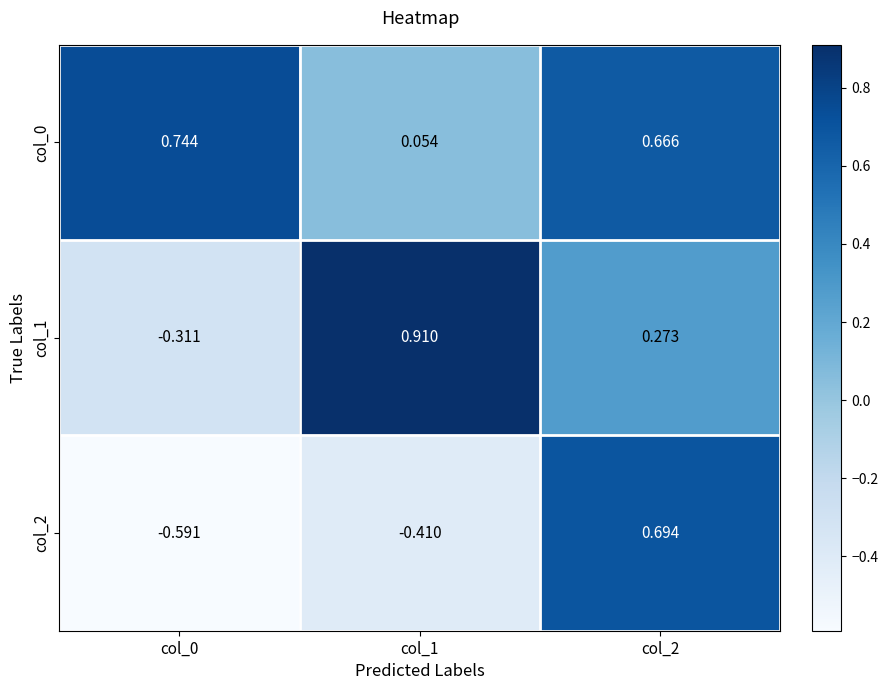

Reading left to right, extract all data points from this chart.

col_0: col_0=0.7	col_1=0.1	col_2=0.7
col_1: col_0=-0.3	col_1=0.9	col_2=0.3
col_2: col_0=-0.6	col_1=-0.4	col_2=0.7